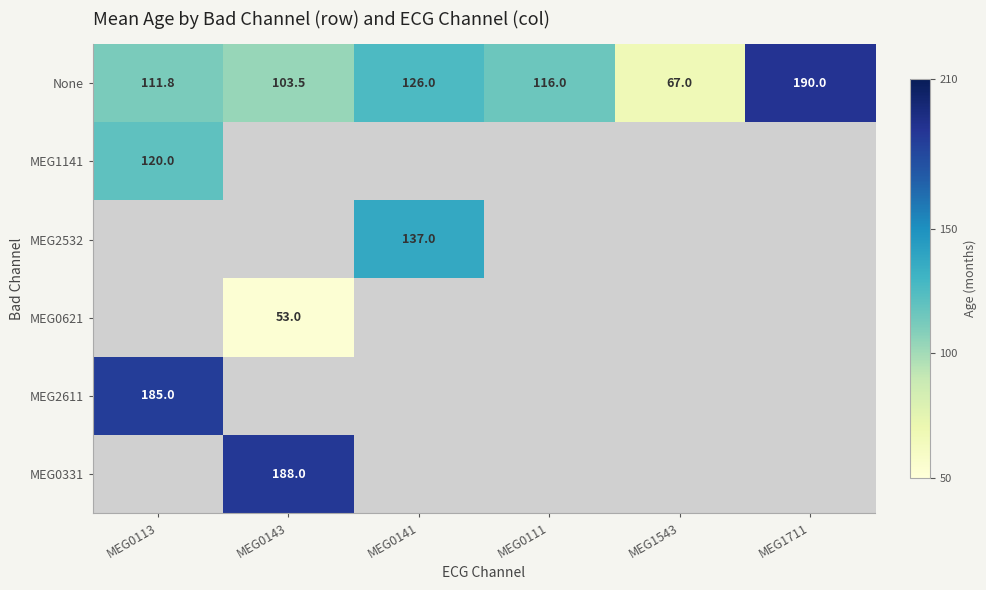

Is it true that MEG0621 equals 53.0 at MEG0143?

True